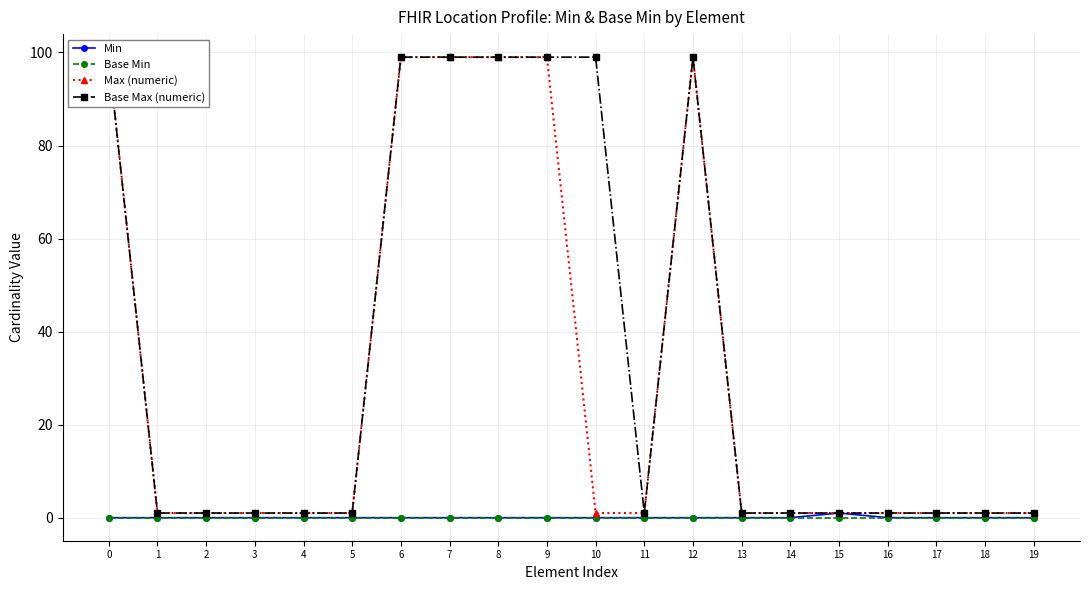

Which has a higher value, 13 or 14?

13